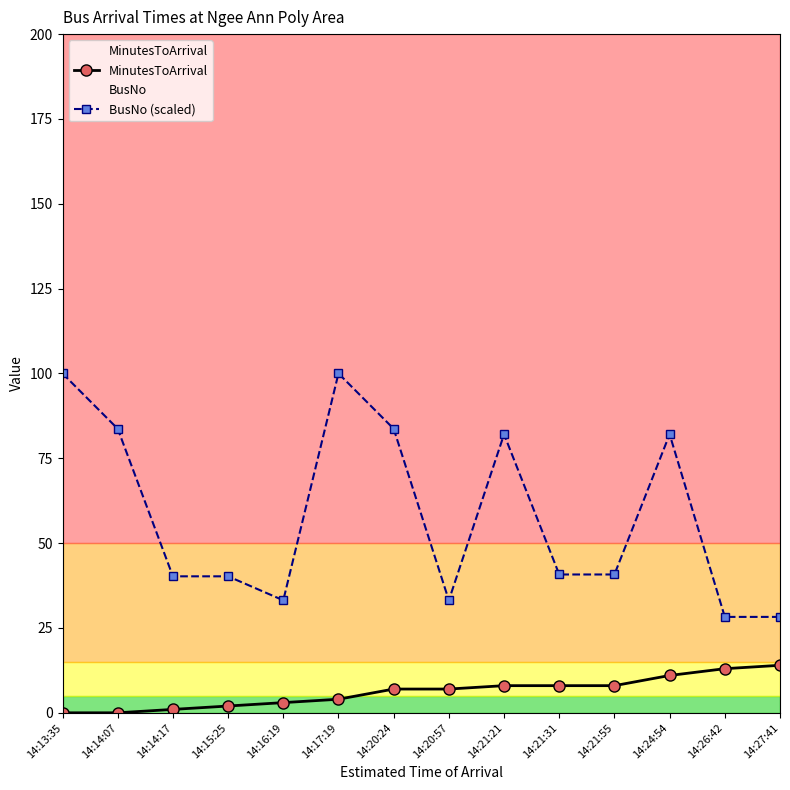

Does the chart have visible grid lines?

No